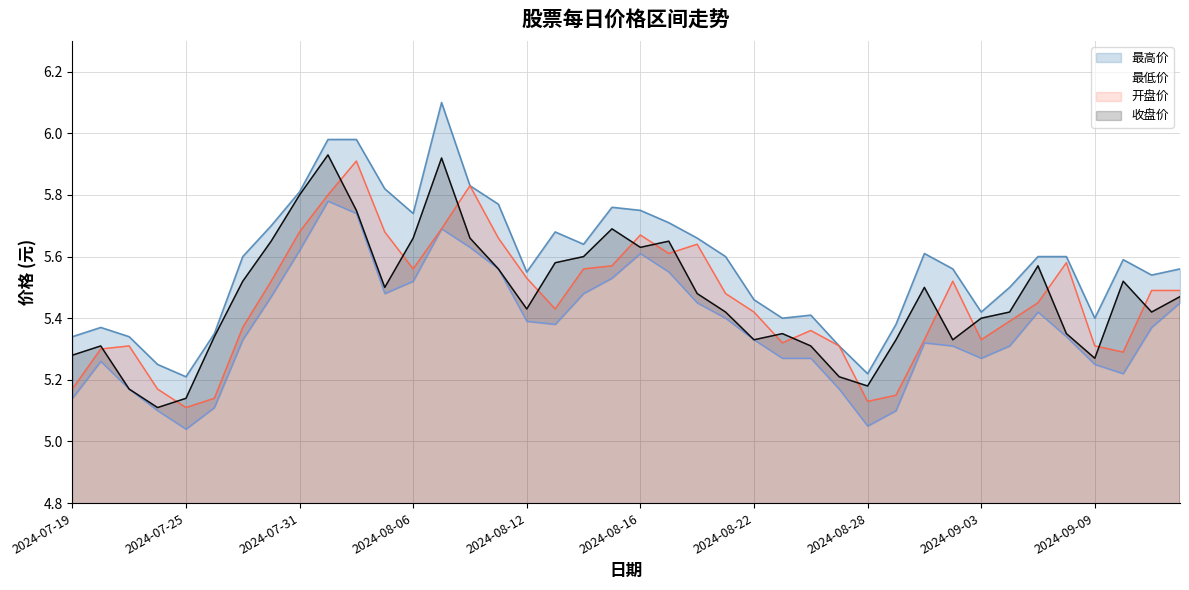

Which series has the largest total across all categories?

最高价